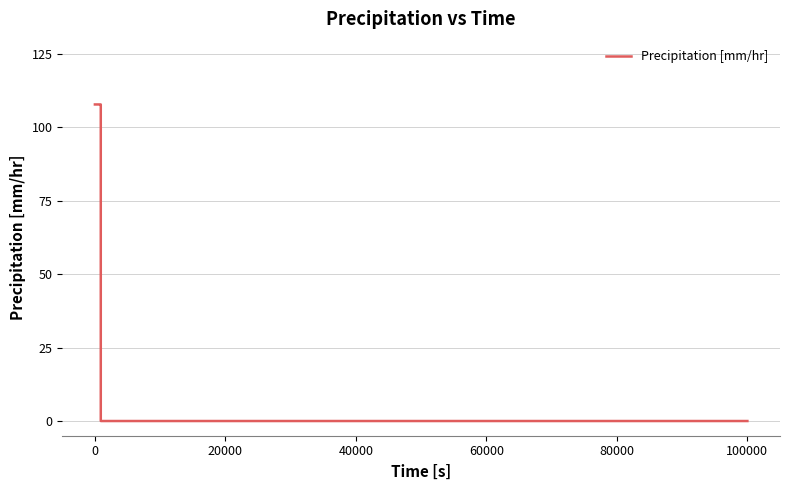

What is the greatest value displayed?

107.7